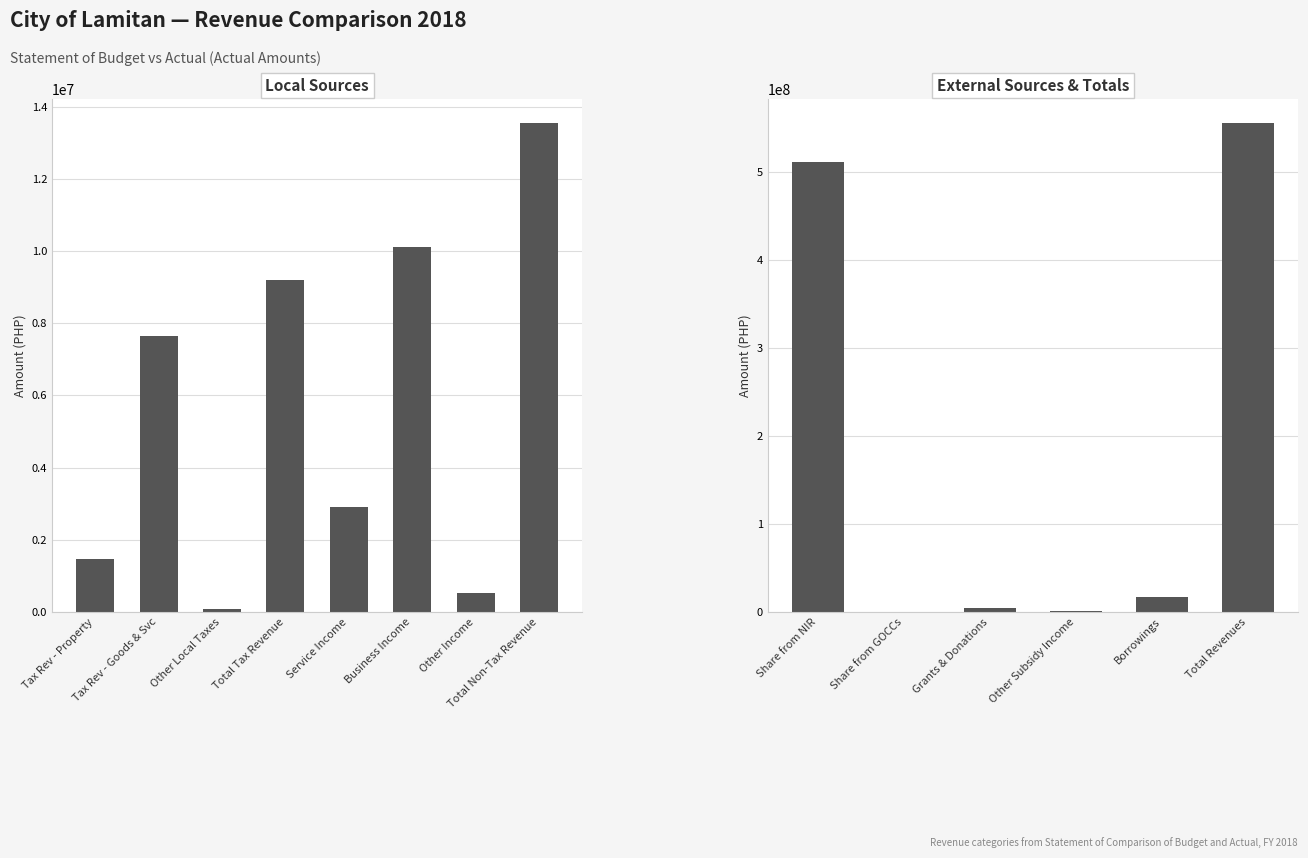

True or false: the data shows 10099360.8 at Business Income.

True